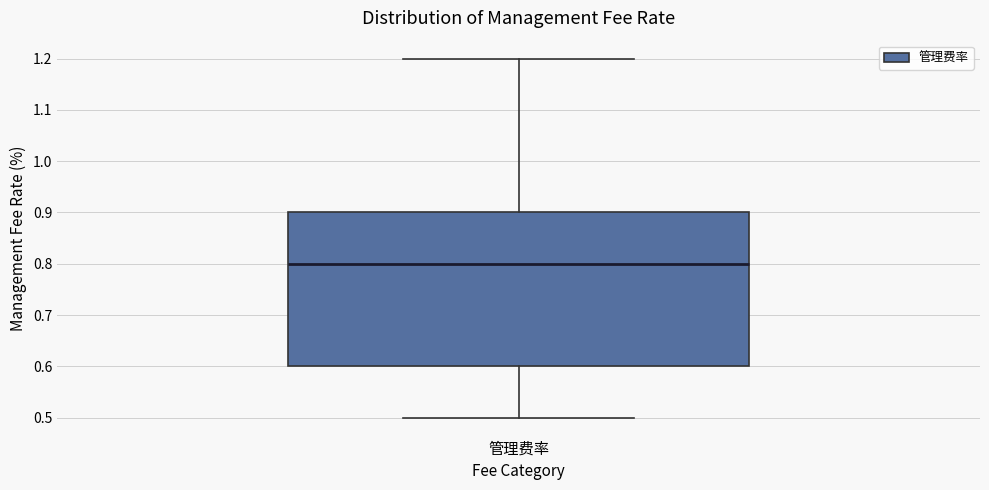

Where is the lower edge of the box for 管理费率 on the y-axis? The values are not printed on the chart, so give them approximately, as read against the axis.

0.6